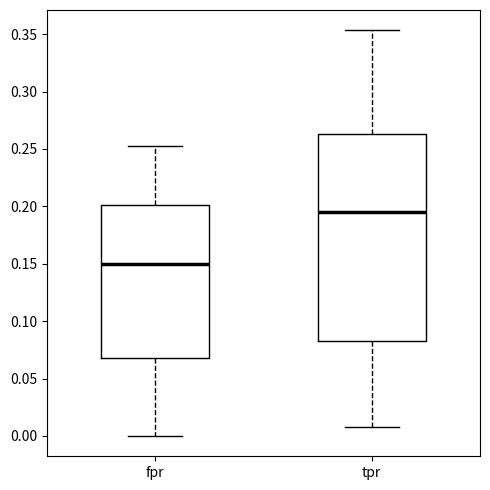

Where is the lower edge of the box for tpr on the y-axis? The values are not printed on the chart, so give them approximately, as read against the axis.

0.085